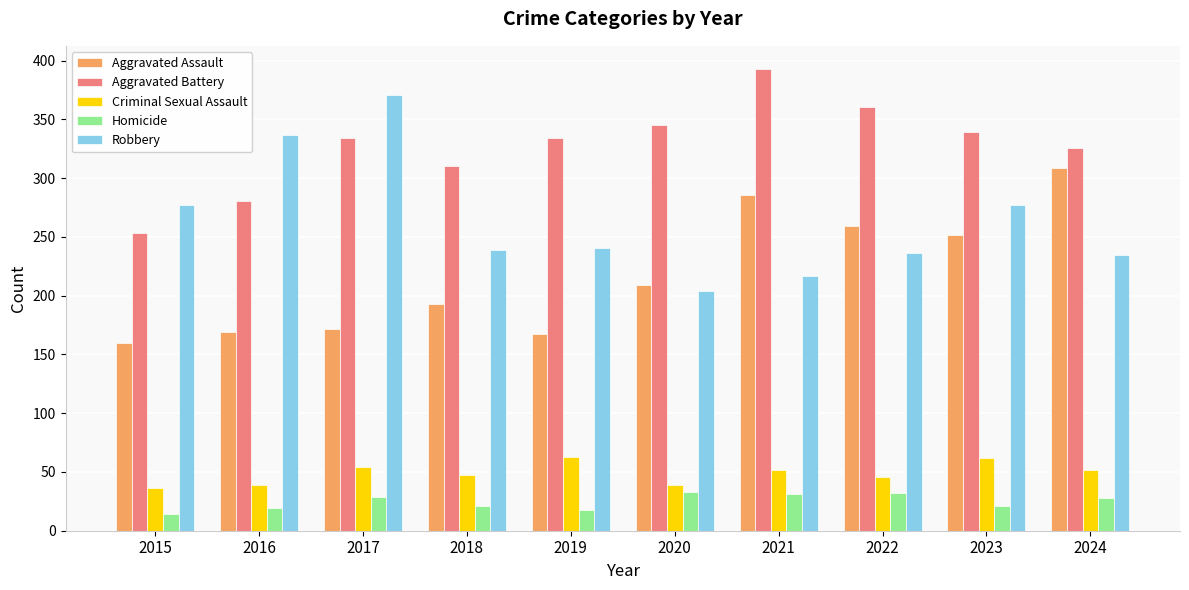

The value of Homicide at 2020 is 7. True or false?

False